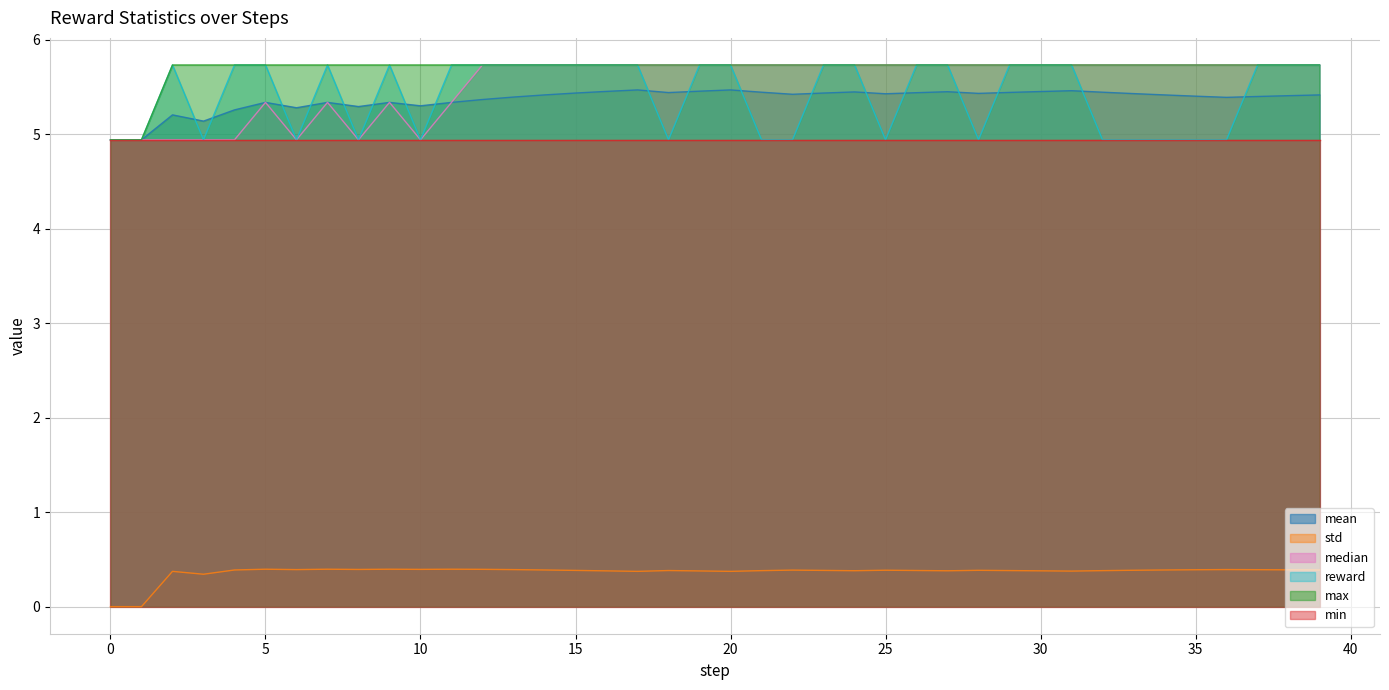

True or false: mean has a value of 1.8 at 35.

False